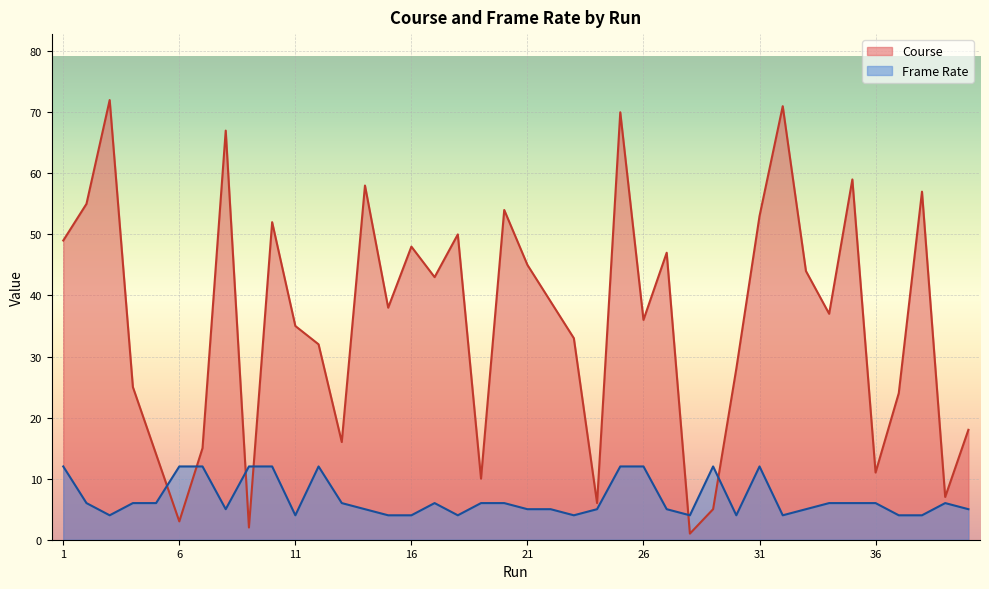

Where is the first local maximum for Course?

3